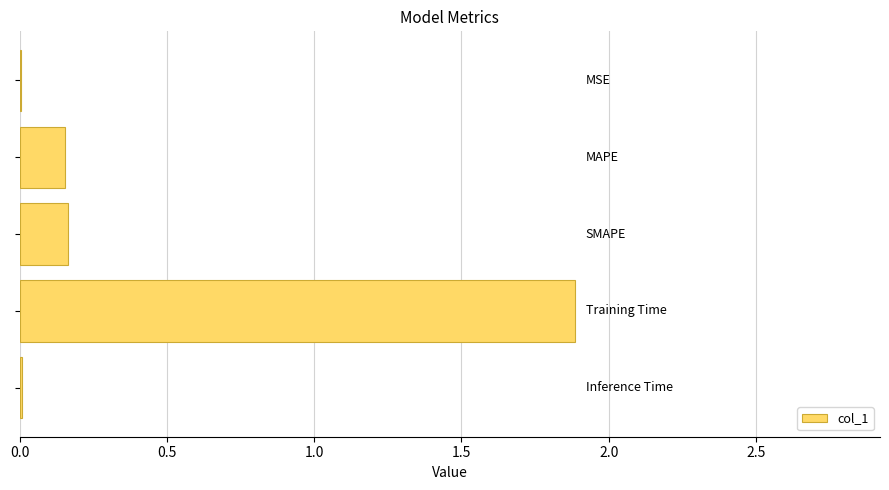

What is the sum of all values?

2.2